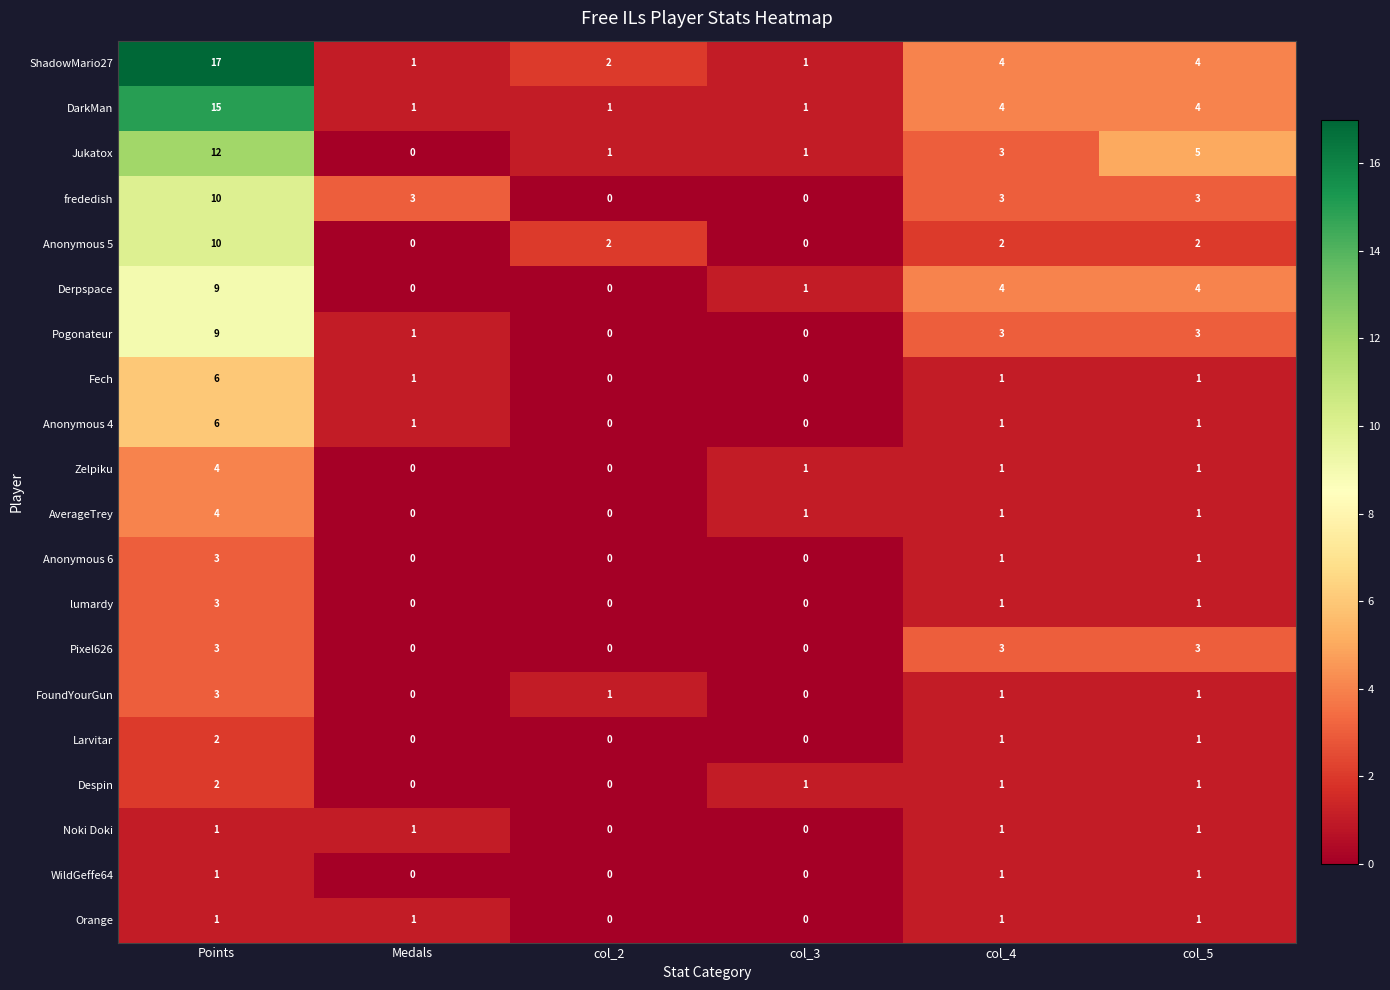

Where does the Zelpiku series first go above 1?

Points